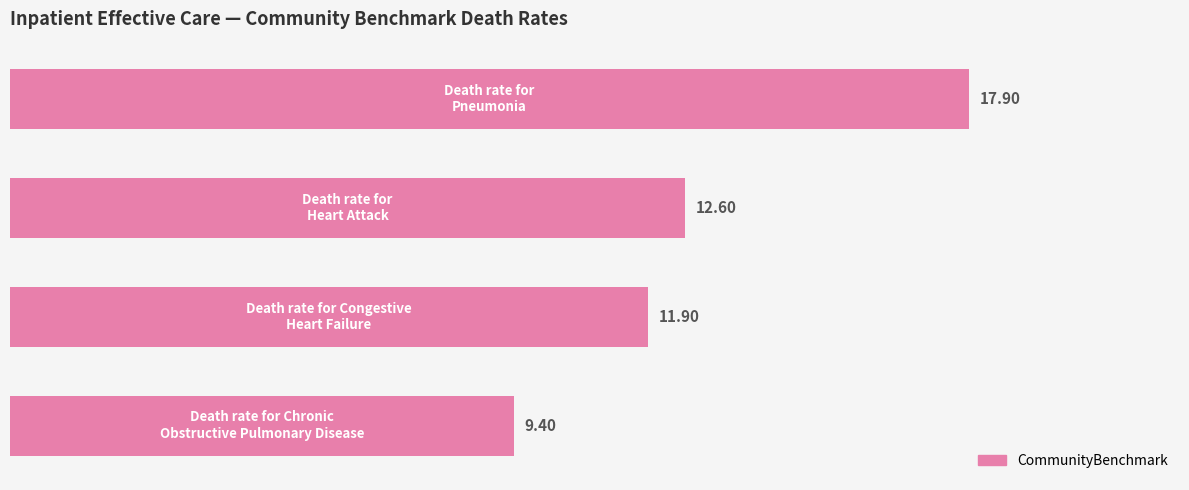

Count the number of categories in the chart.

4